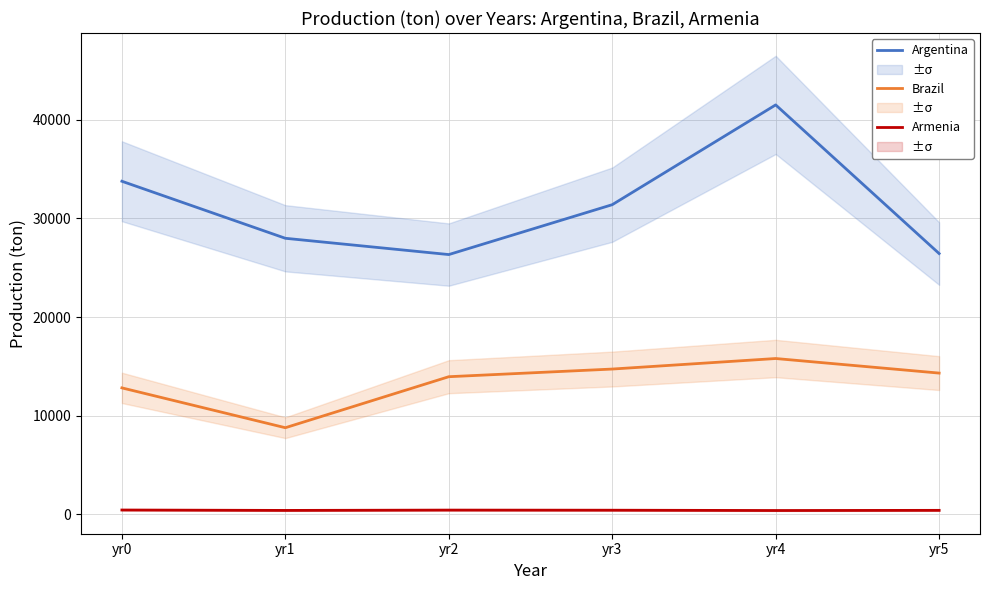

Rank the categories by Brazil value from lowest to highest.

yr1, yr0, yr2, yr5, yr3, yr4